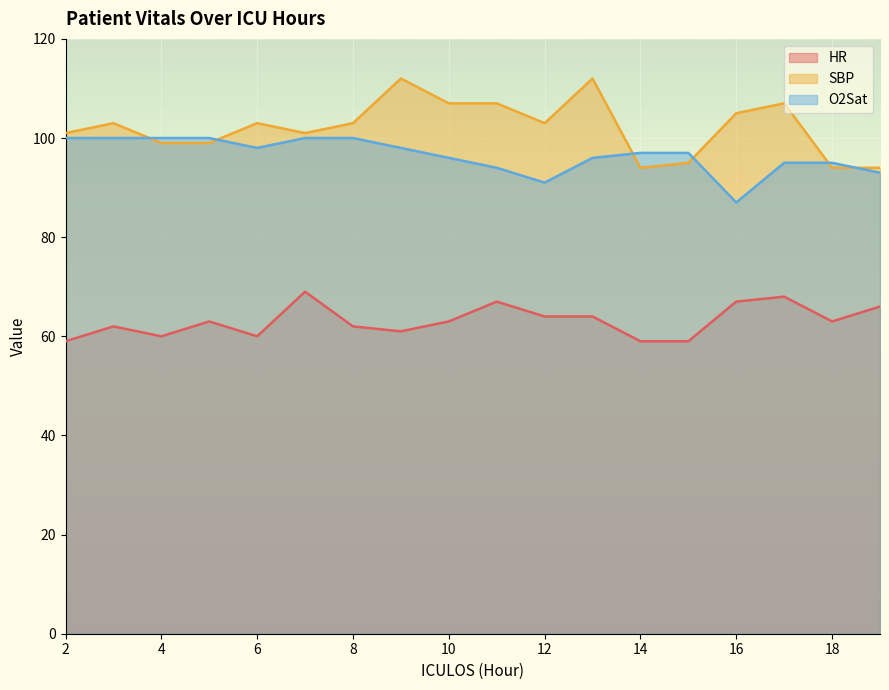

Which category has the lowest value in the O2Sat series?

16